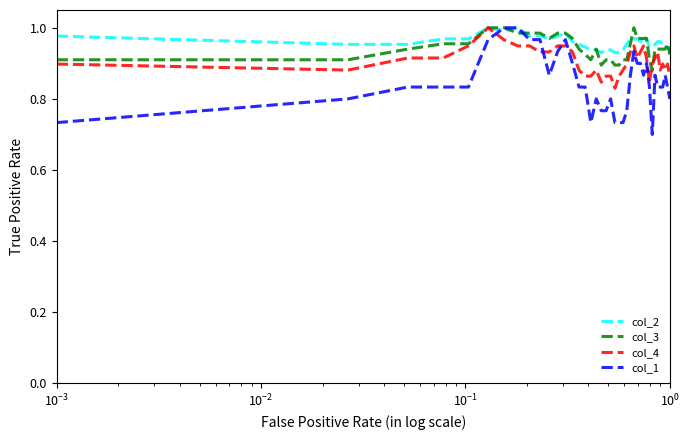

After their last crossing, which series has the higher values: col_1 or col_4?

col_4